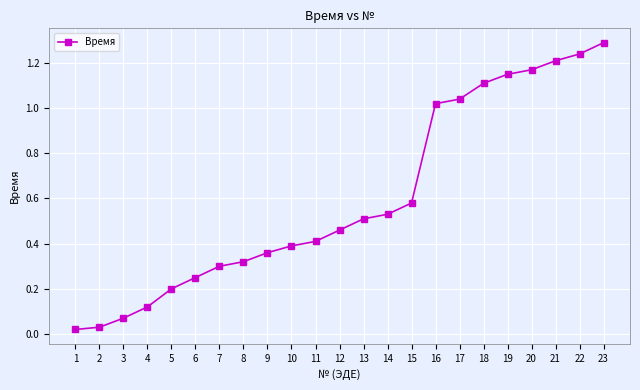

Which category has the highest value across all series?

23